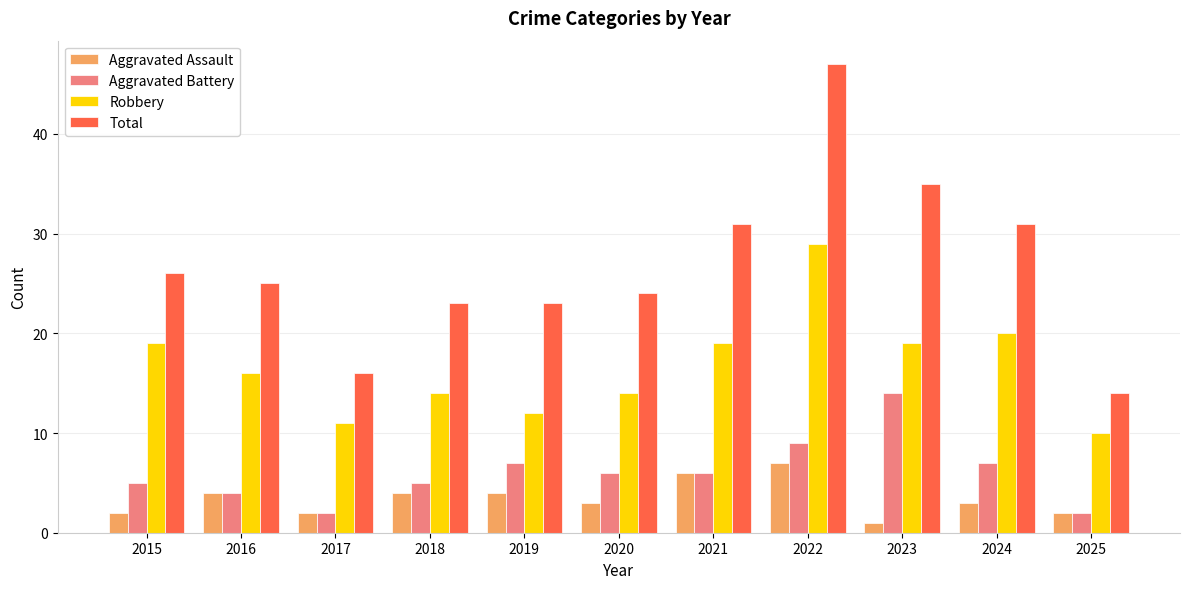

What is the total value across all series at 2016?

49